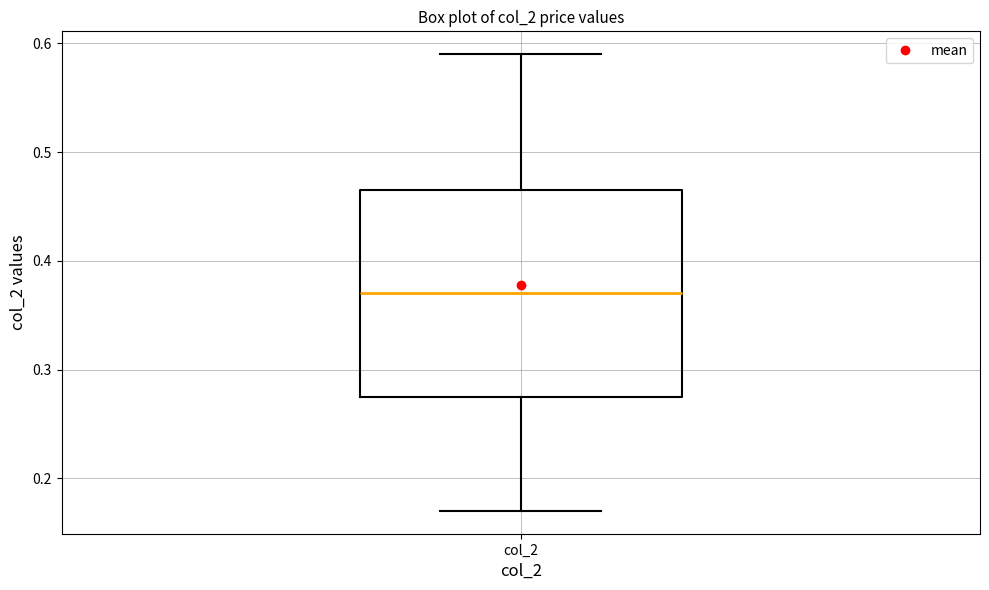

Transcribe this box plot: give where the median line is, the range the box spans, and where the two whiskers end, as read against the y-axis. The values are not printed on the chart, so give them approximately, as read against the axis.

median 0.37, box 0.28 to 0.47, whiskers 0.17 to 0.59